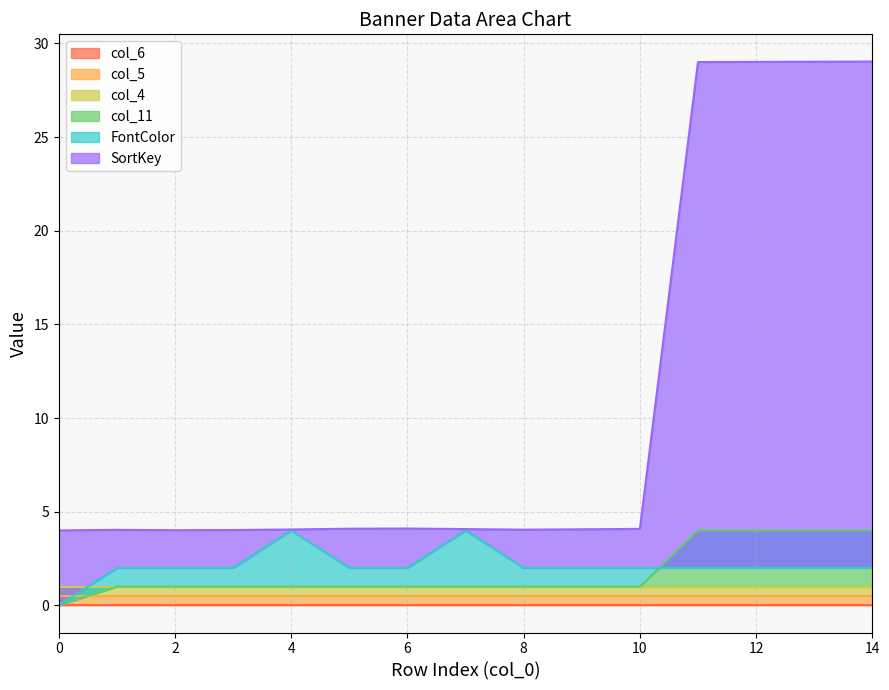

True or false: SortKey has a value of 18.2 at 13.

False